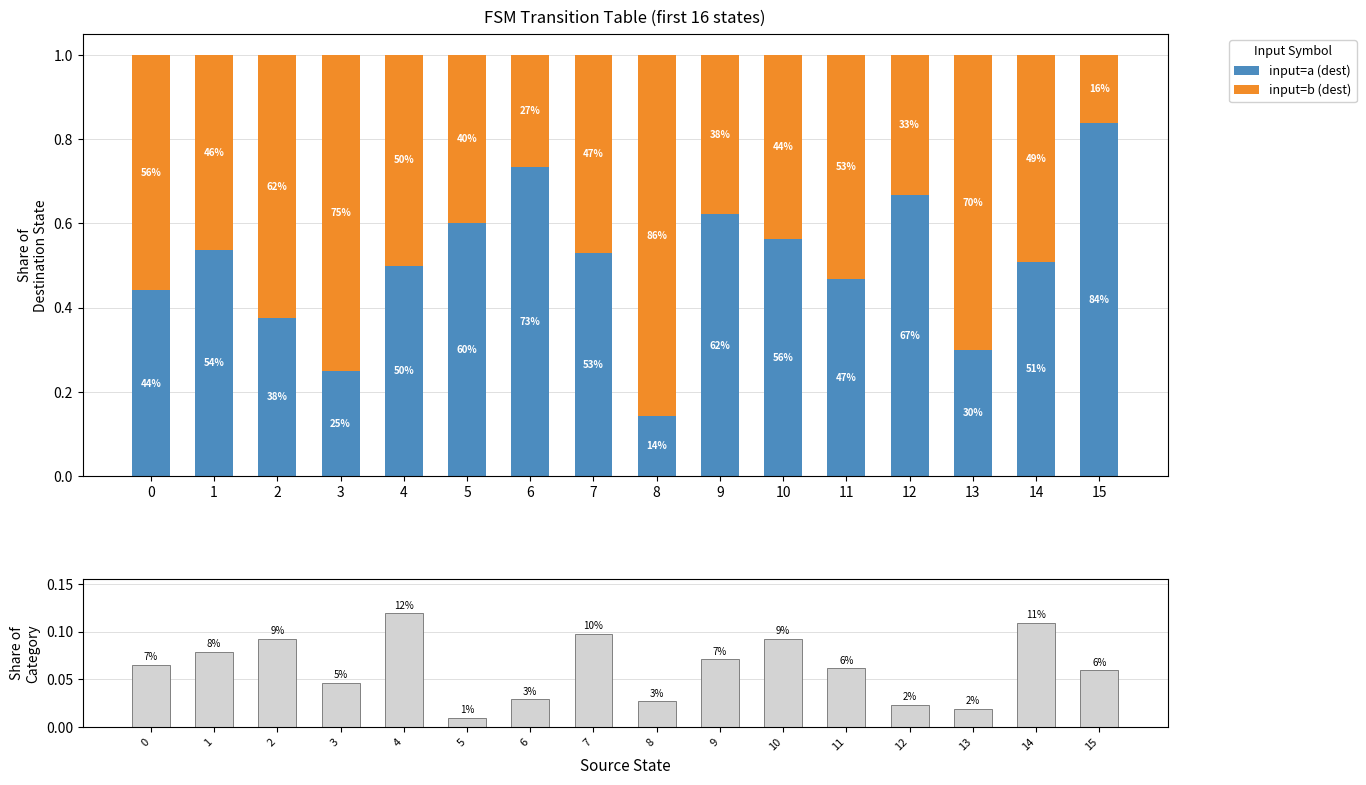

Between 12 and 13, which series saw the biggest shift?

input=b (dest)